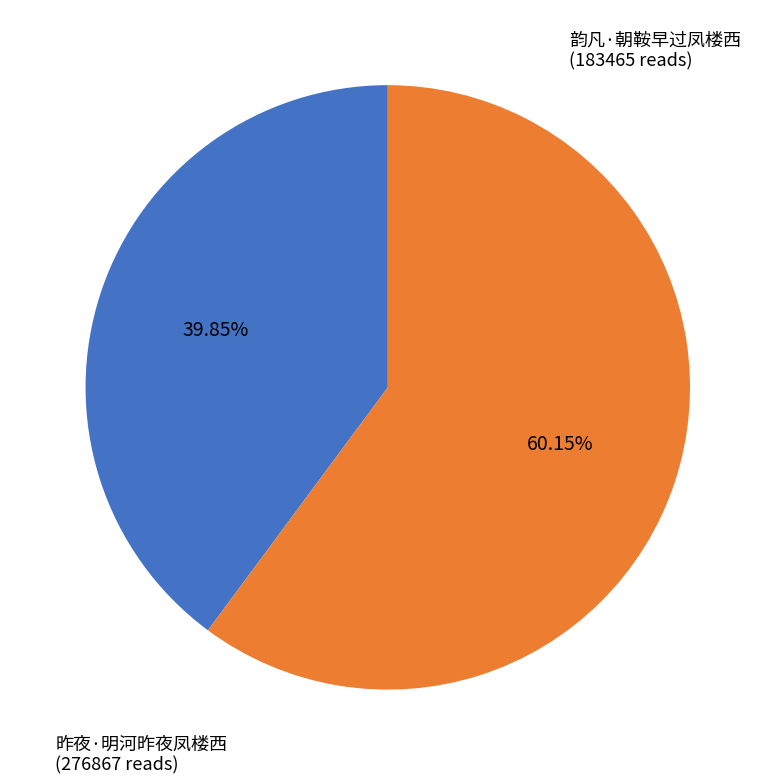

How many segments does this pie chart have?

2